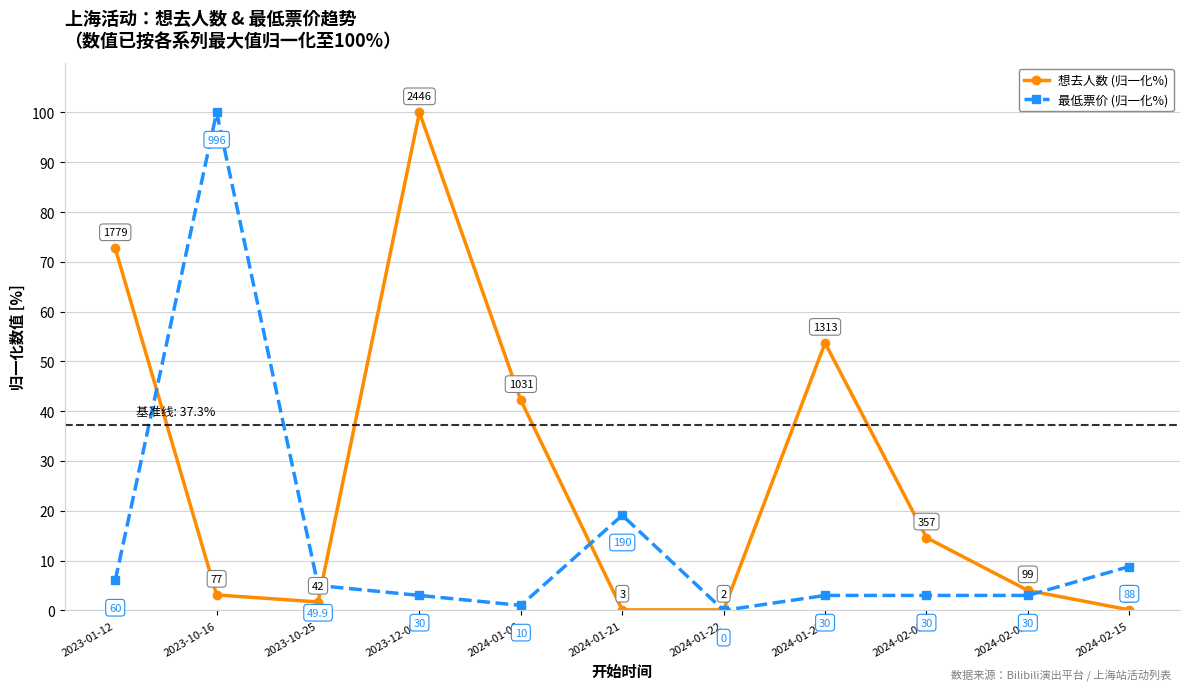

How many lines are shown in the chart?

2